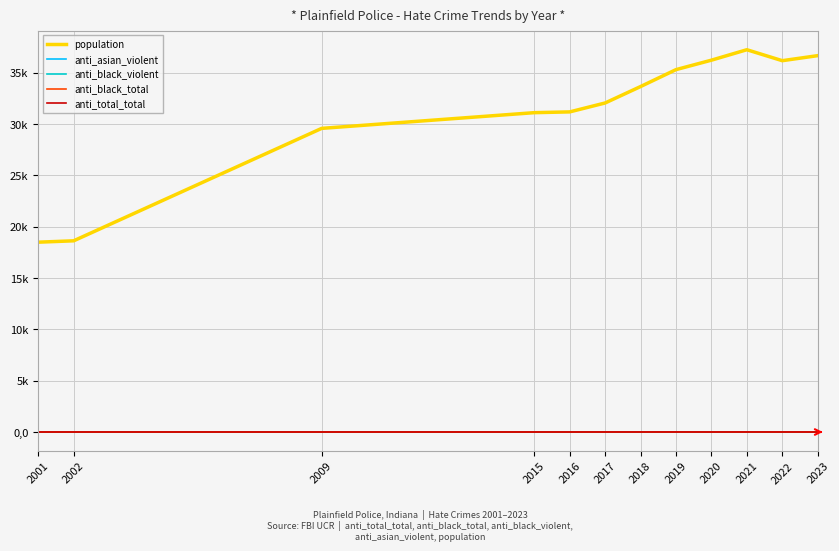

Which series has the widest spread of values?

population